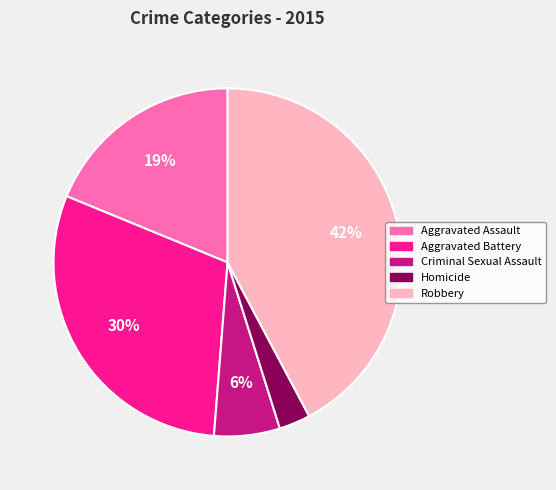

To the nearest percent, what percentage of the pie is Robbery?

42%